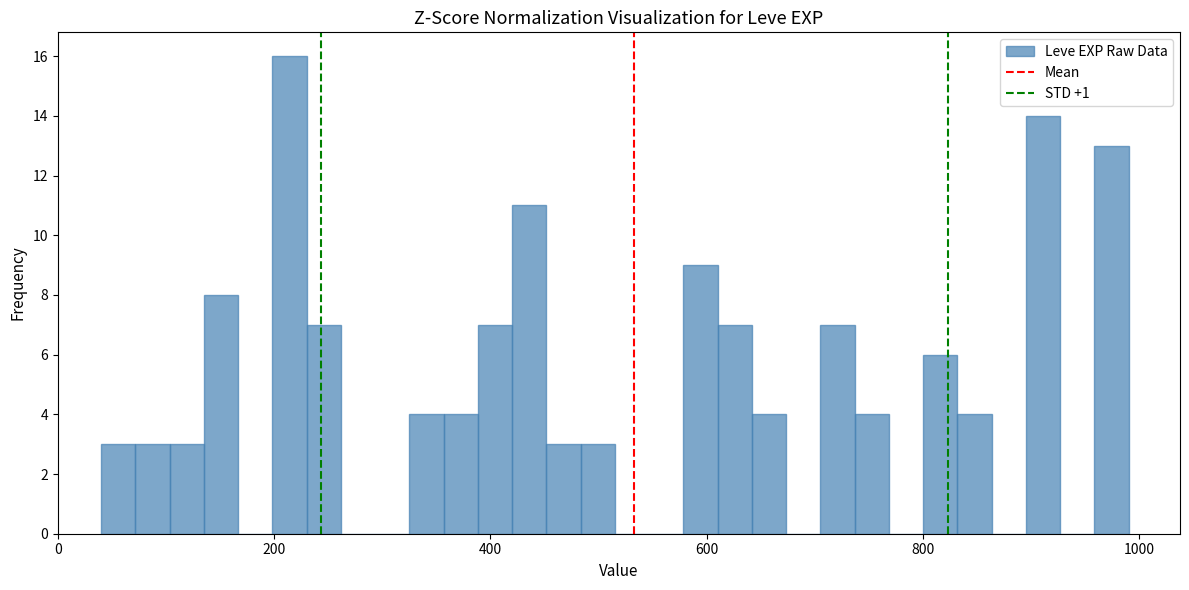

Around what value on the x-axis is the tallest bar? Give the approximate position of its centre, as read against the axis.

220